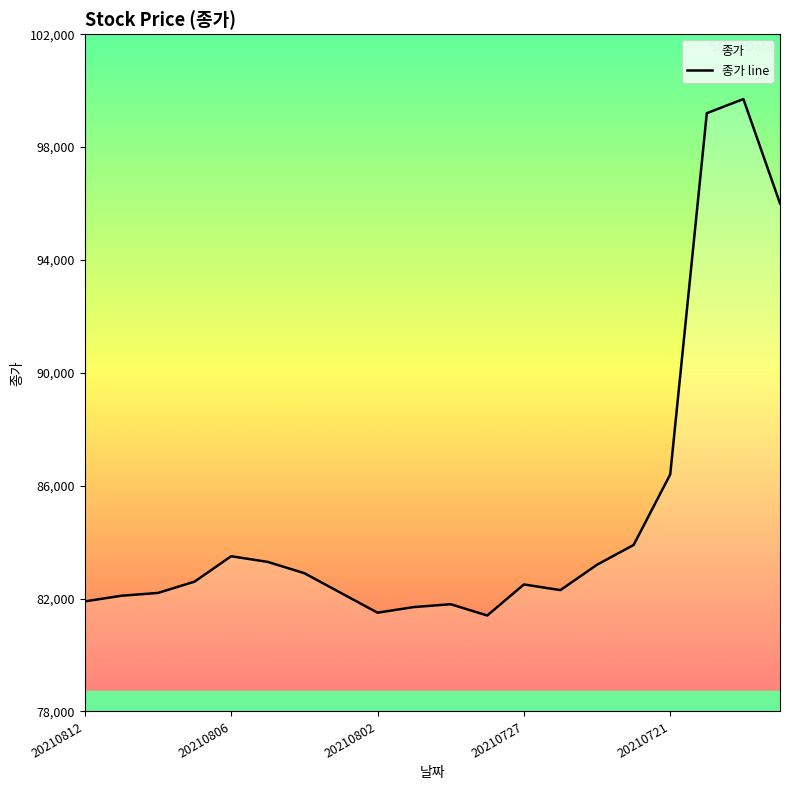

The value at 11 is 53961. True or false?

False